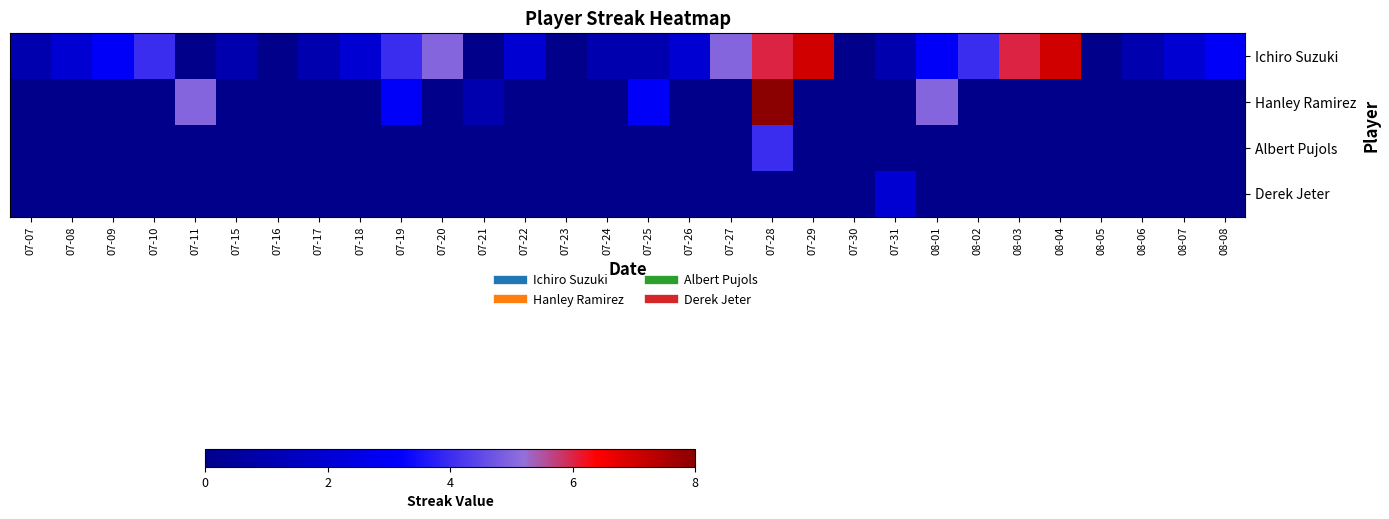

Which series has the widest spread of values?

Hanley Ramirez